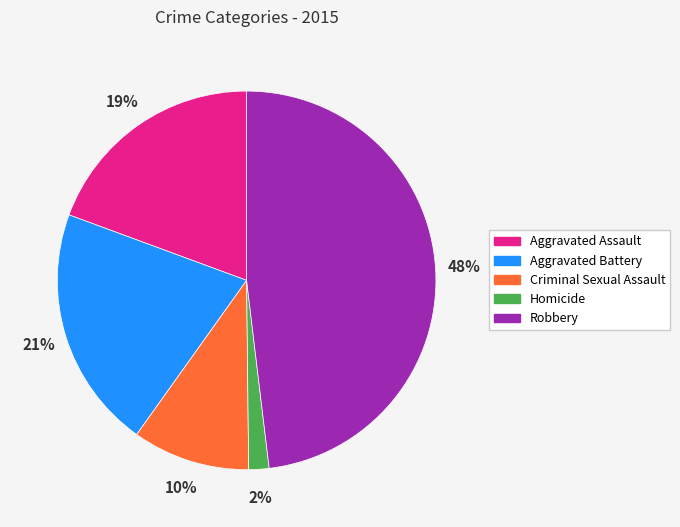

What is the largest slice in the pie chart?

Robbery